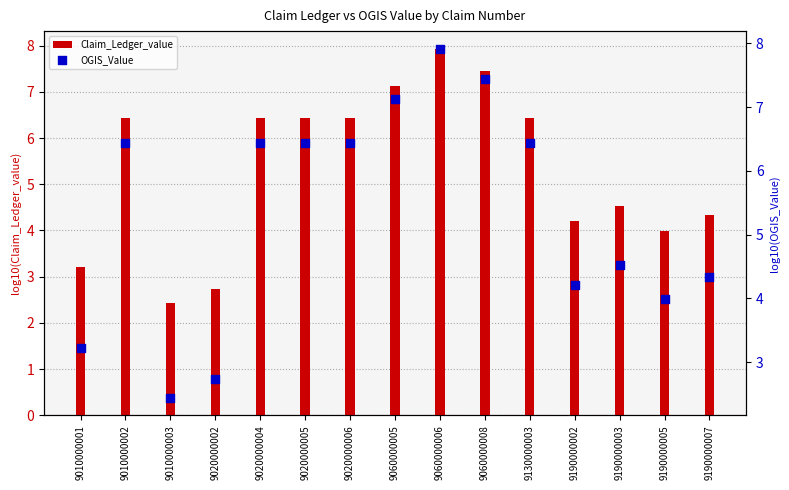

What are all the series names shown in the legend?

Claim_Ledger_value, OGIS_Value